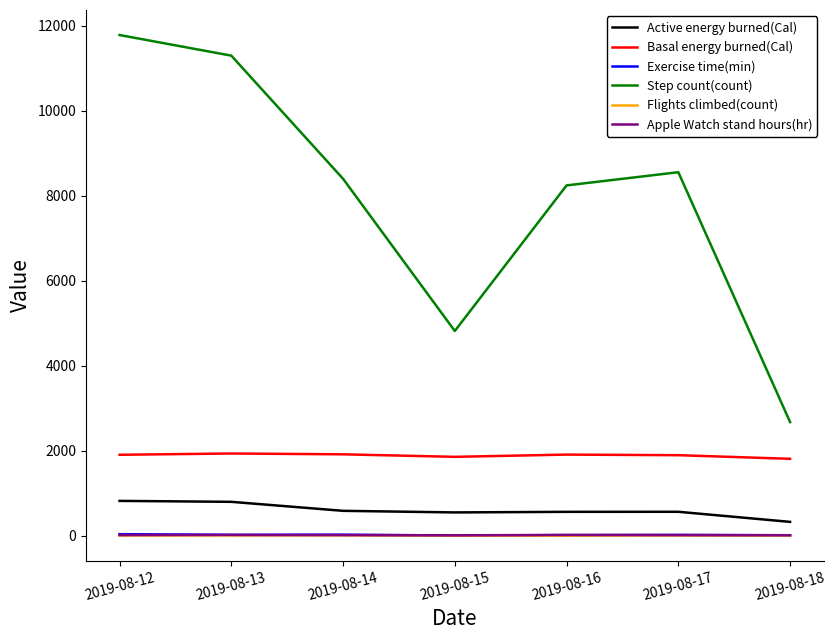

What is the total value across all series at 2019-08-14?

10942.8